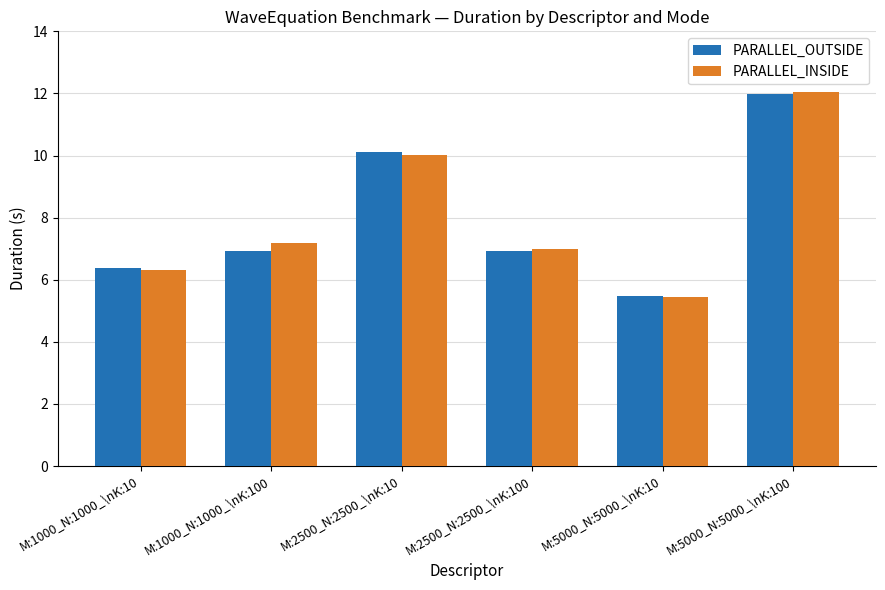

Reading right to left, transcribe all the data shown in this chart.

PARALLEL_OUTSIDE: 12.0	5.5	6.9	10.1	6.9	6.4
PARALLEL_INSIDE: 12.0	5.5	7.0	10.0	7.2	6.3